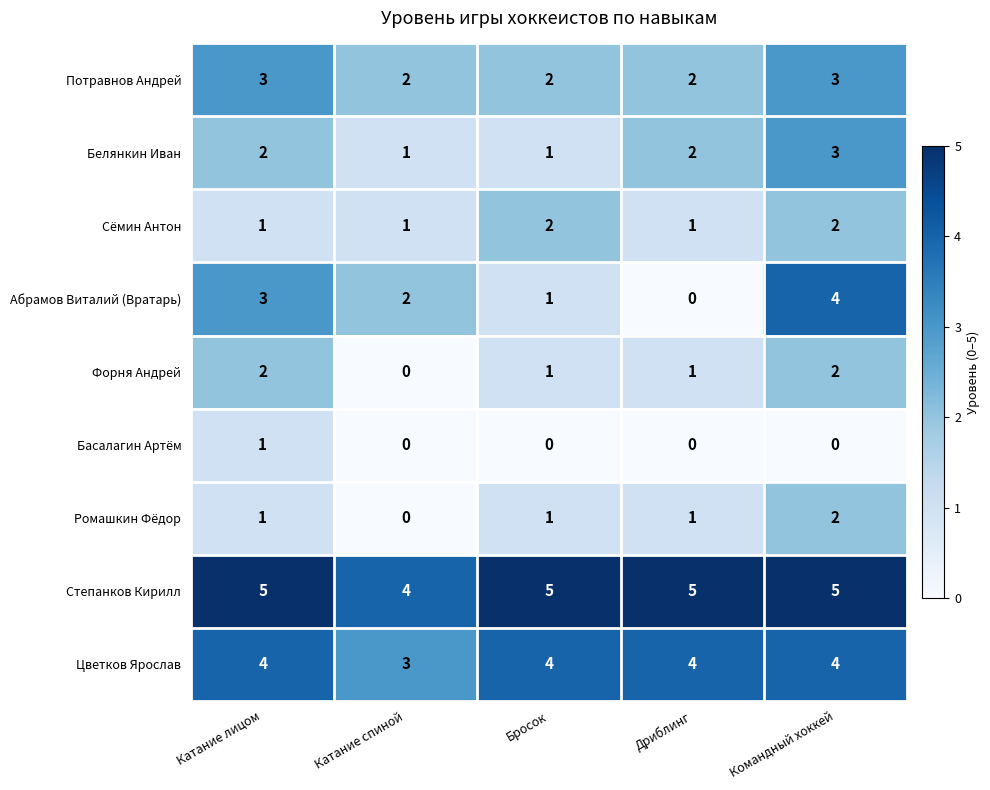

Which series has the largest total across all categories?

Степанков Кирилл